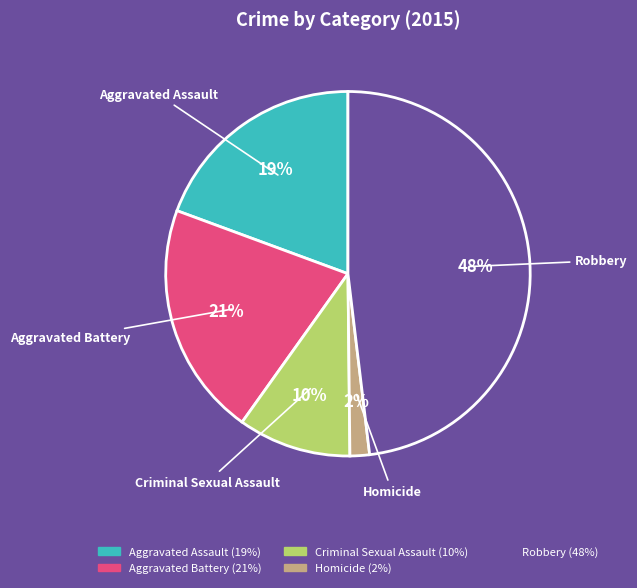

The Aggravated Assault slice represents 11% of the pie. True or false?

False